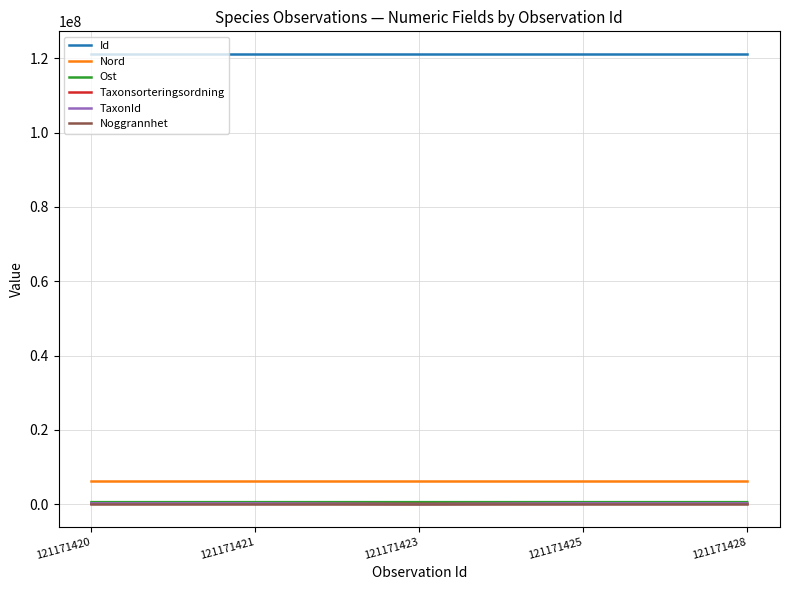

Is the value of Noggrannhet at 121171420 greater than the value of Nord at 121171423?

No